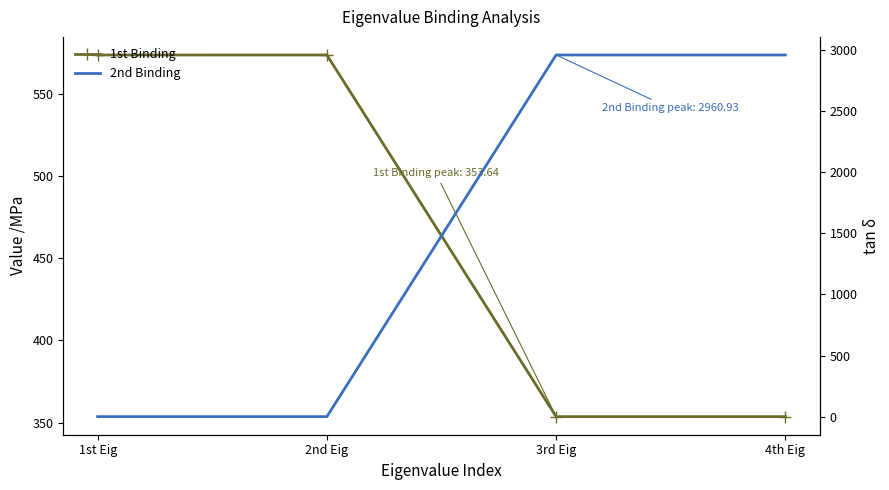

At which label does 1st Binding first exceed 573?

1st Eig